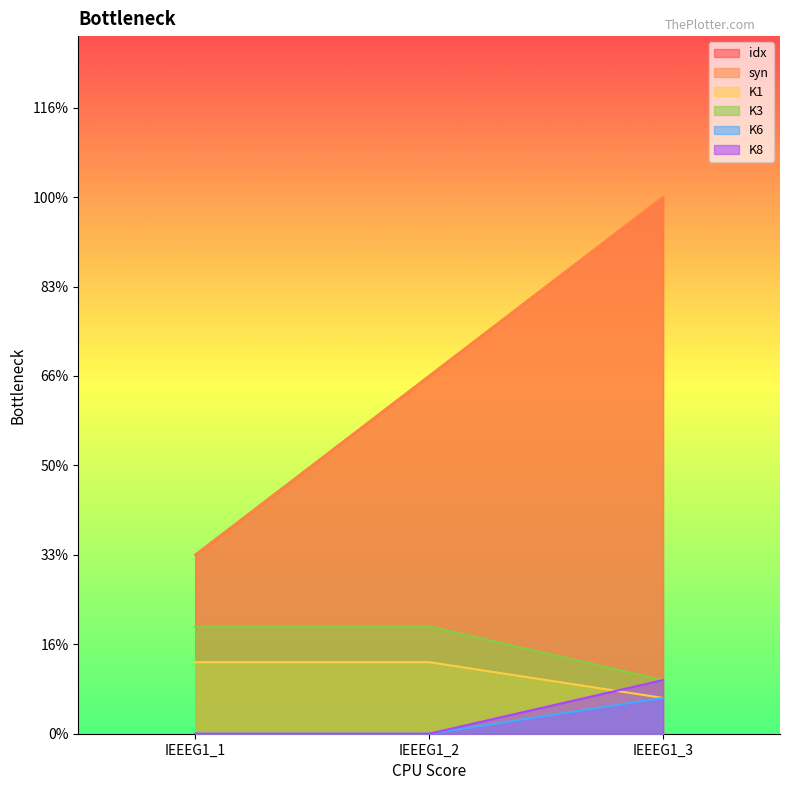

The value of K8 at IEEEG1_1 is -0.2. True or false?

False